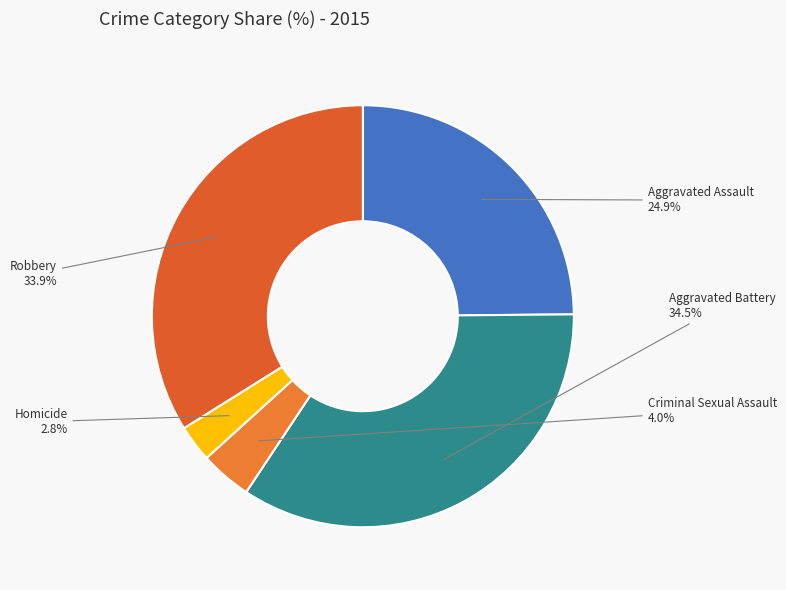

To the nearest percent, what portion does Robbery represent?

34%